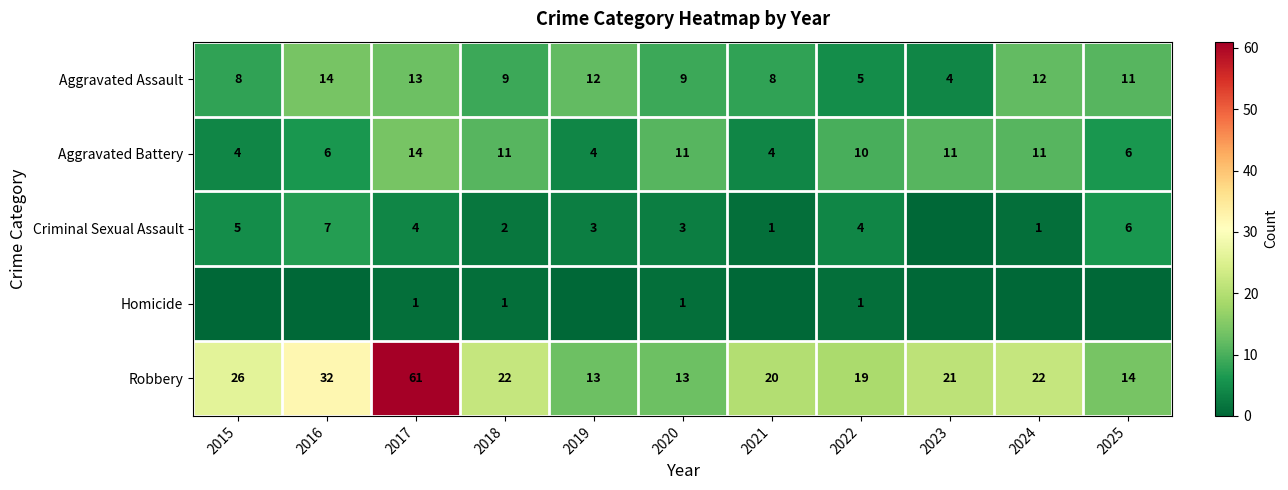

What is the total value across all series at 2022?

39